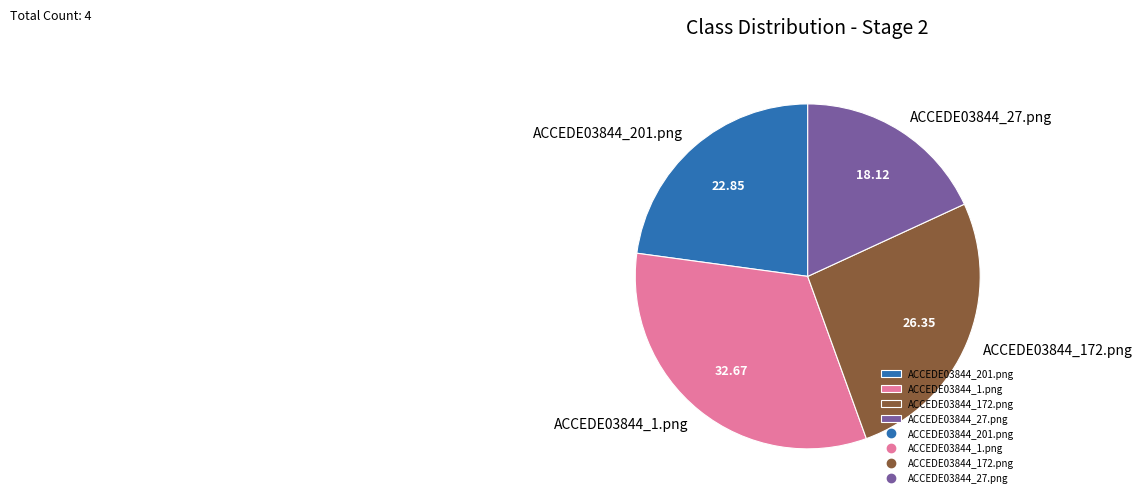

Do ACCEDE03844_172.png and ACCEDE03844_201.png together represent more than half of the pie?

No